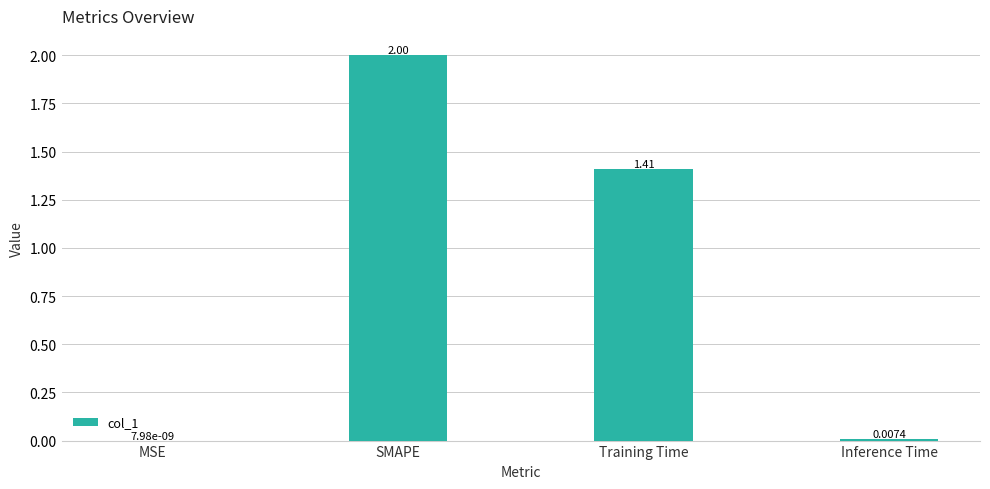

Between Inference Time and Training Time, which is larger?

Training Time